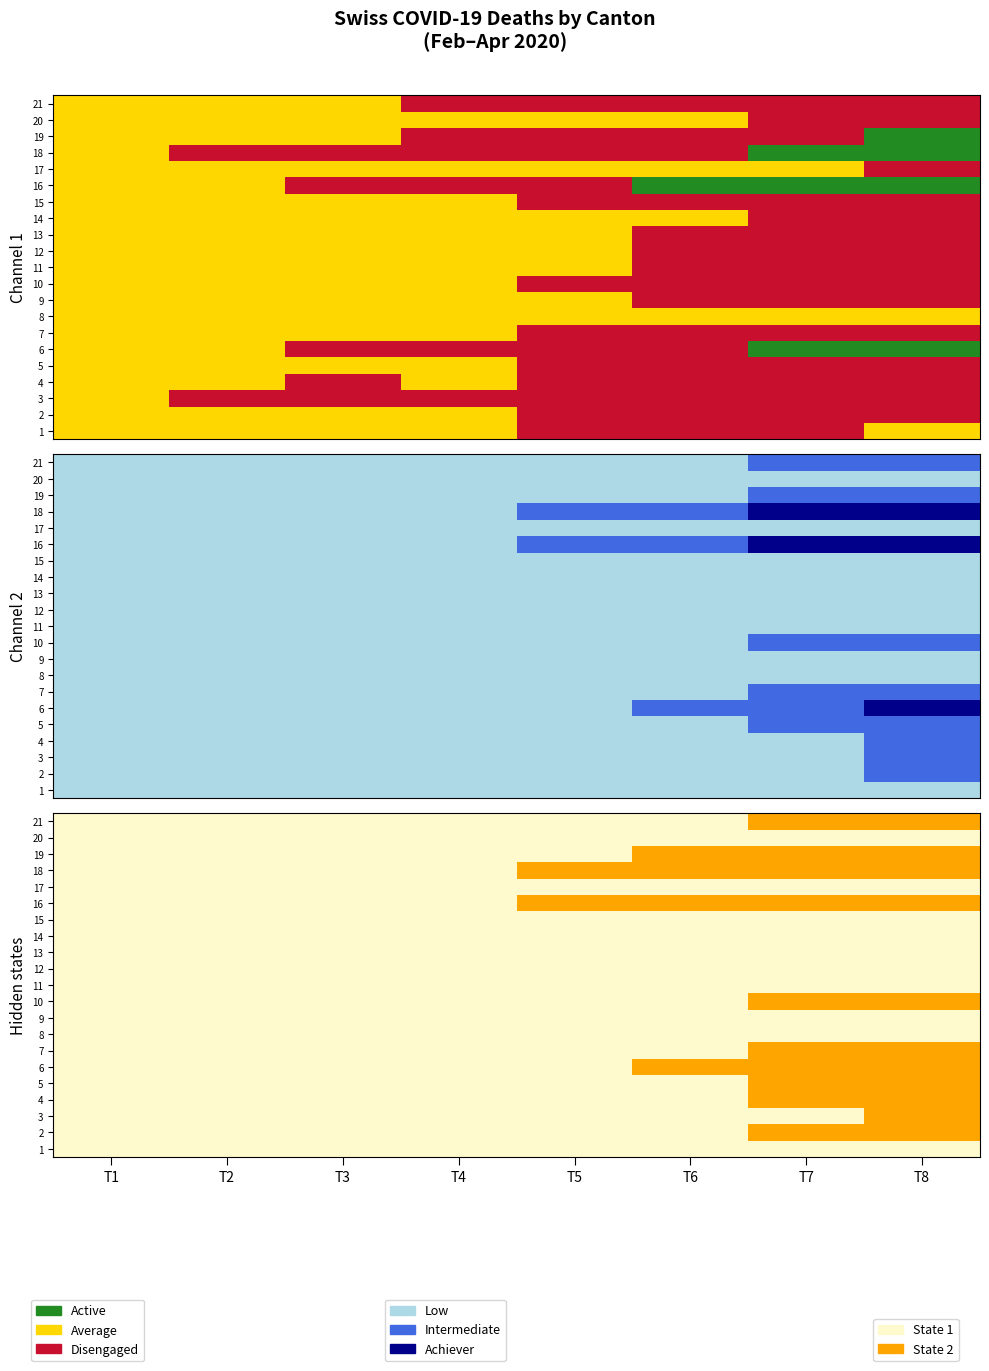

The 3 series shows 1 at T6. True or false?

False